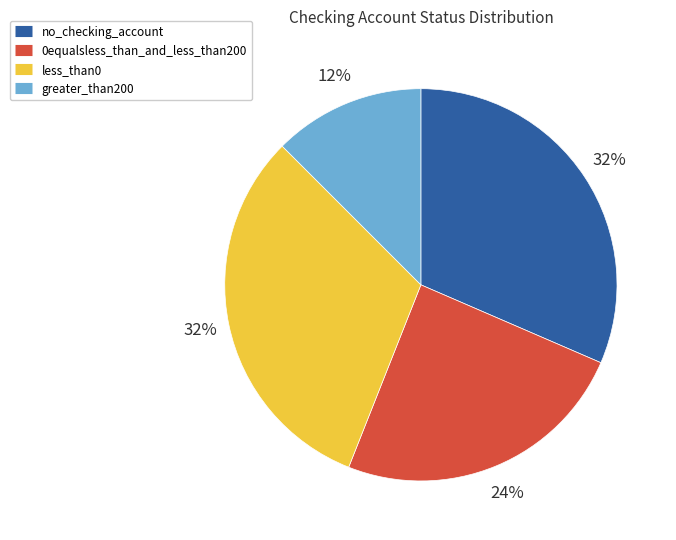

Is there any slice that represents more than half of the pie?

No